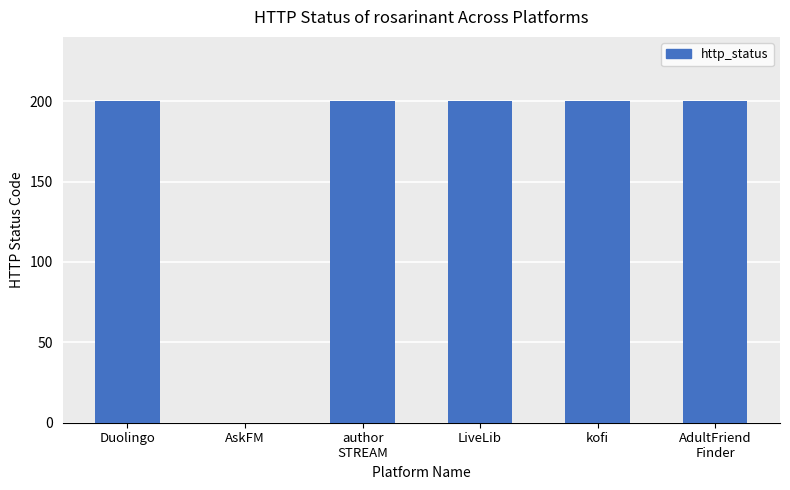

Is it true that the value at kofi is 200?

True